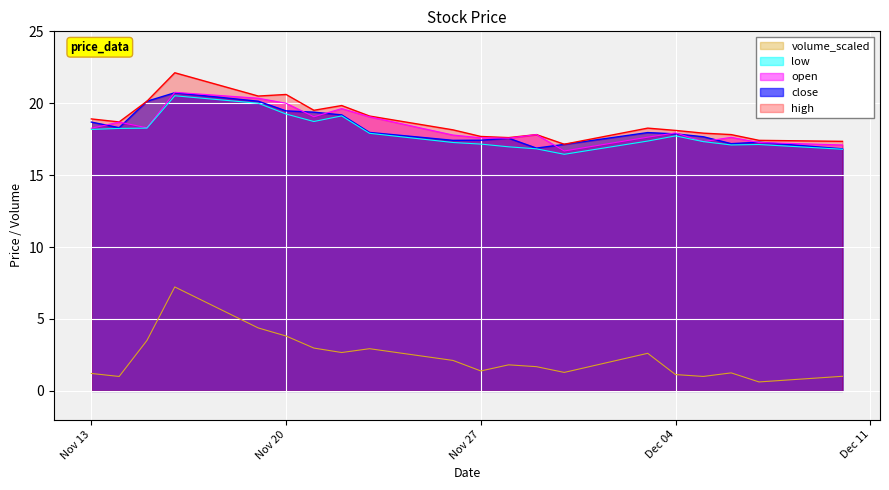

Which series has the widest spread of values?

volume_scaled